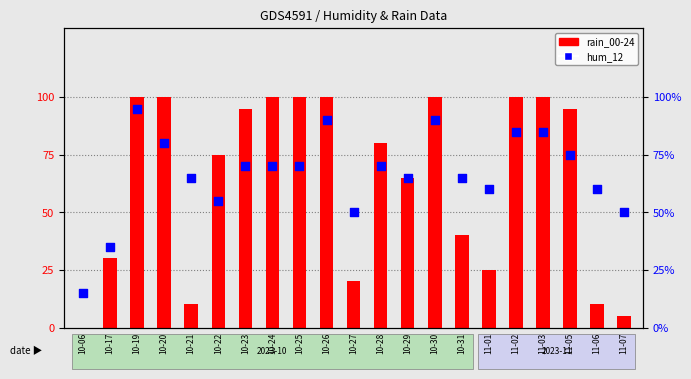

At which category is the sum across all series the highest?

10-19